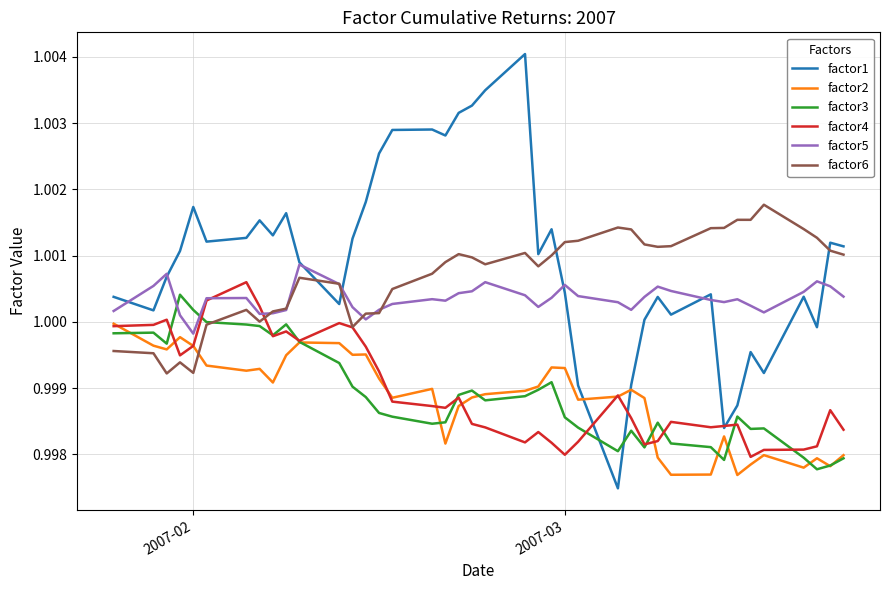

How many values in the factor5 series exceed 1?

39